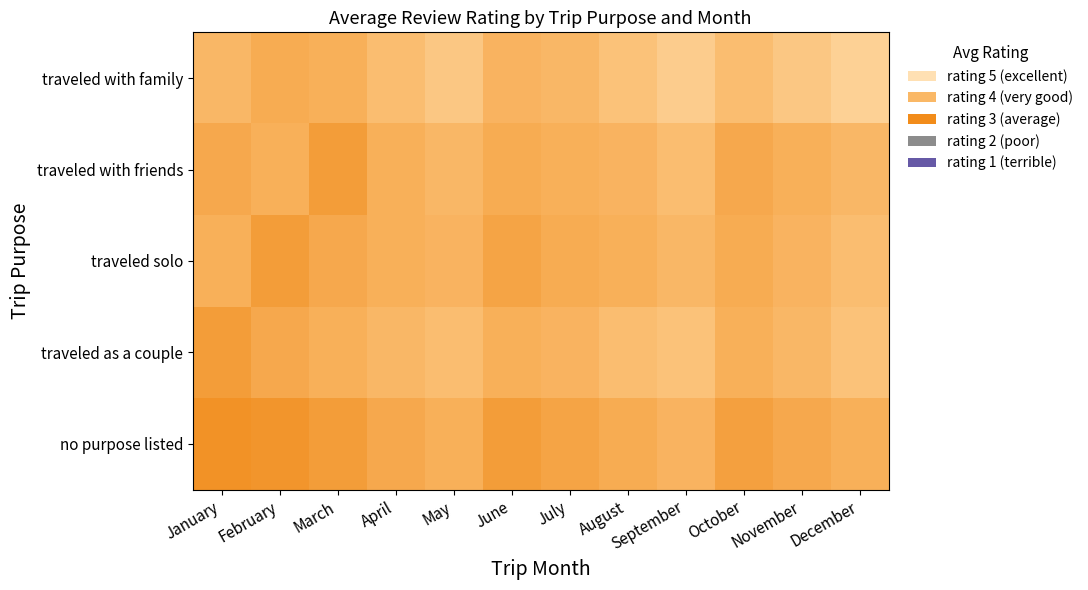

What is the maximum value shown in the chart?

4.7